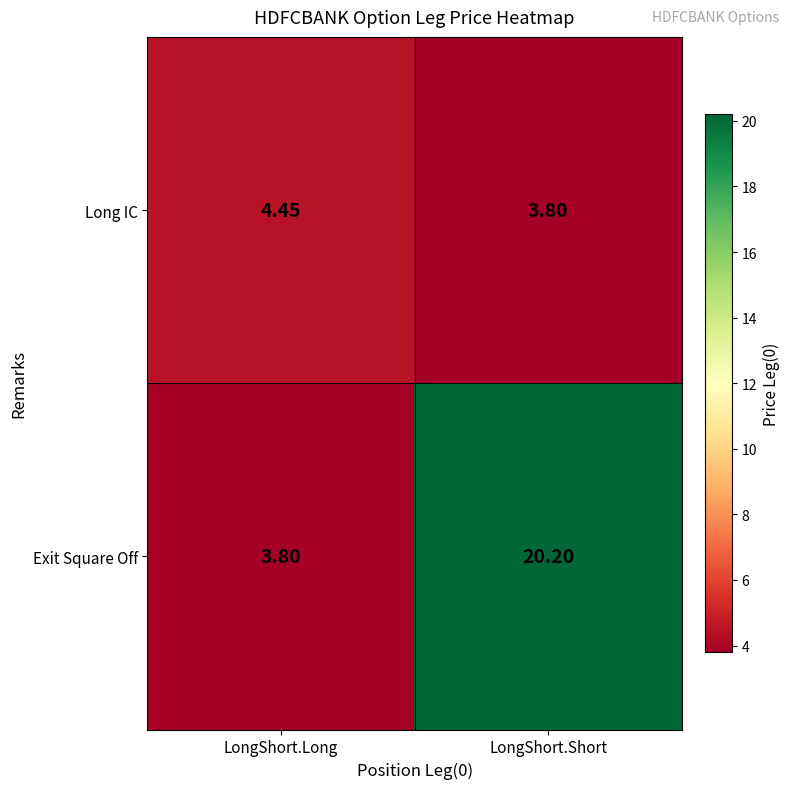

Which series has the largest range (max minus min)?

Exit Square Off